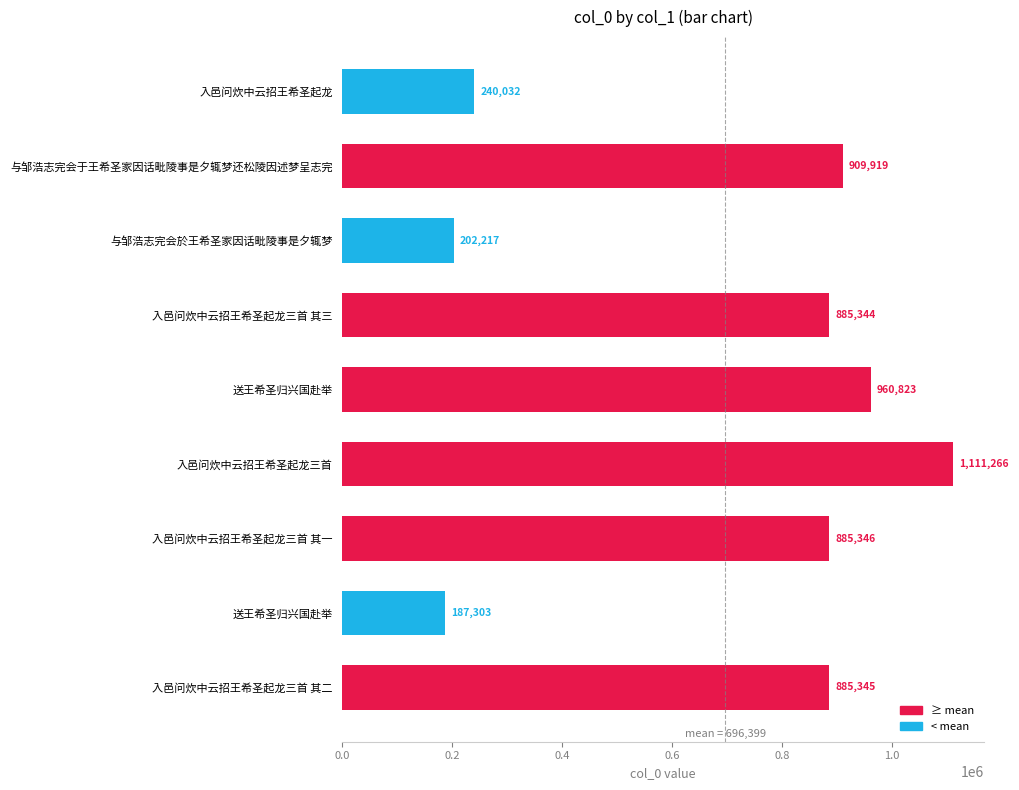

How many distinct data groups are displayed?

1